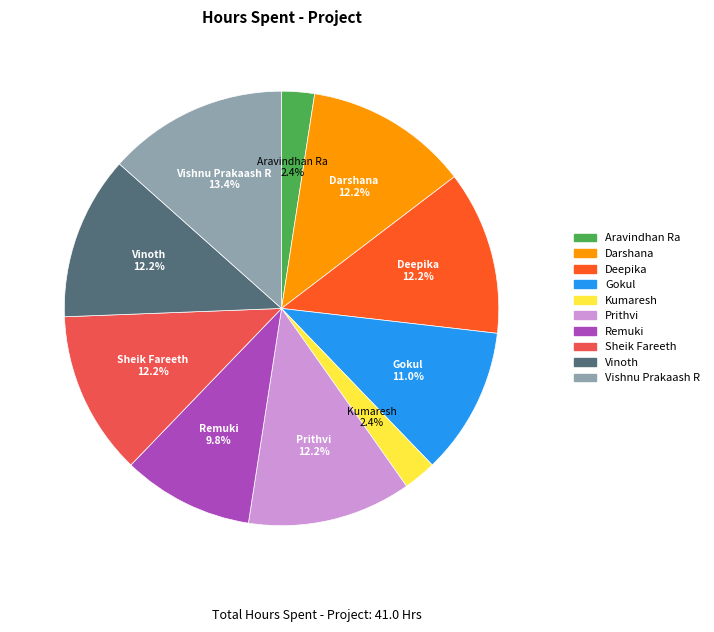

To the nearest percent, what is the combined percentage of Vinoth and Deepika?

24%